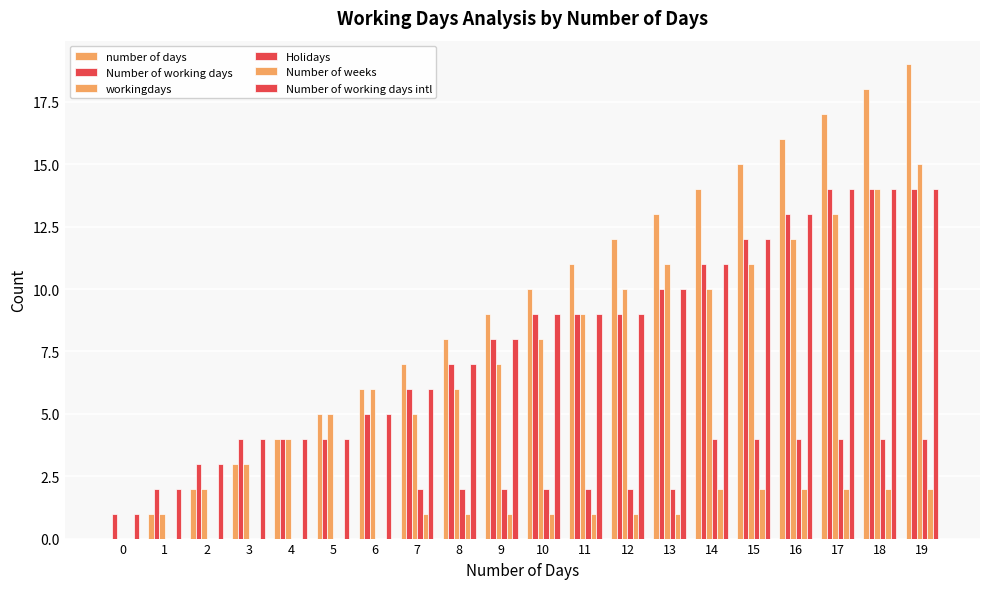

How many groups of bars are there?

20